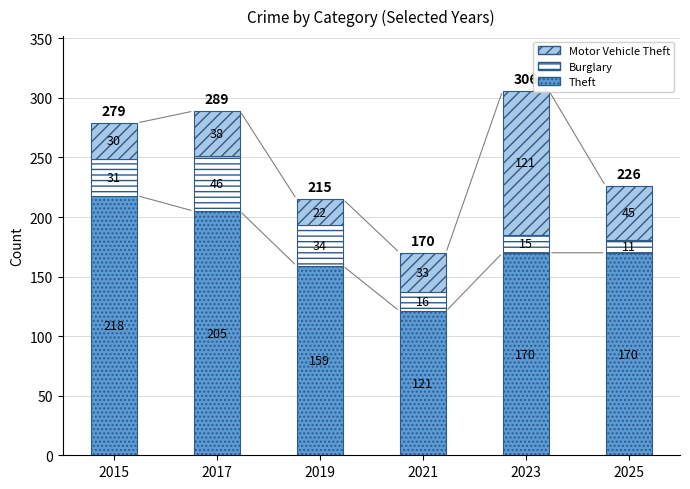

What is the lowest value of the Theft series?

121